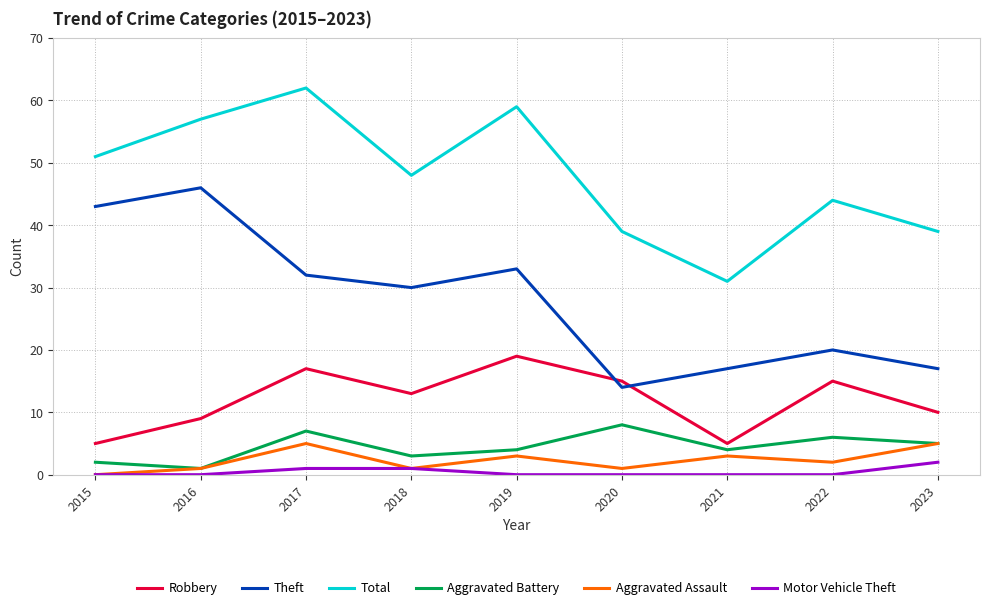

True or false: Theft and Aggravated Battery intersect in this chart.

False